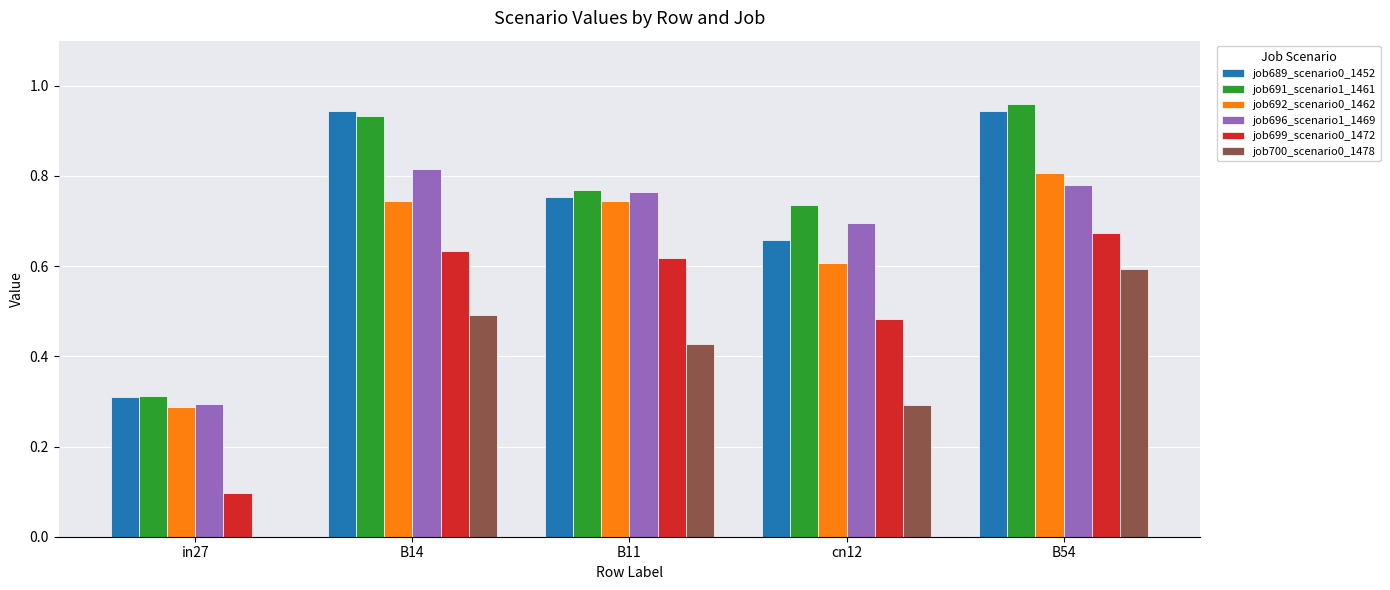

At which category is the sum across all series the highest?

B54